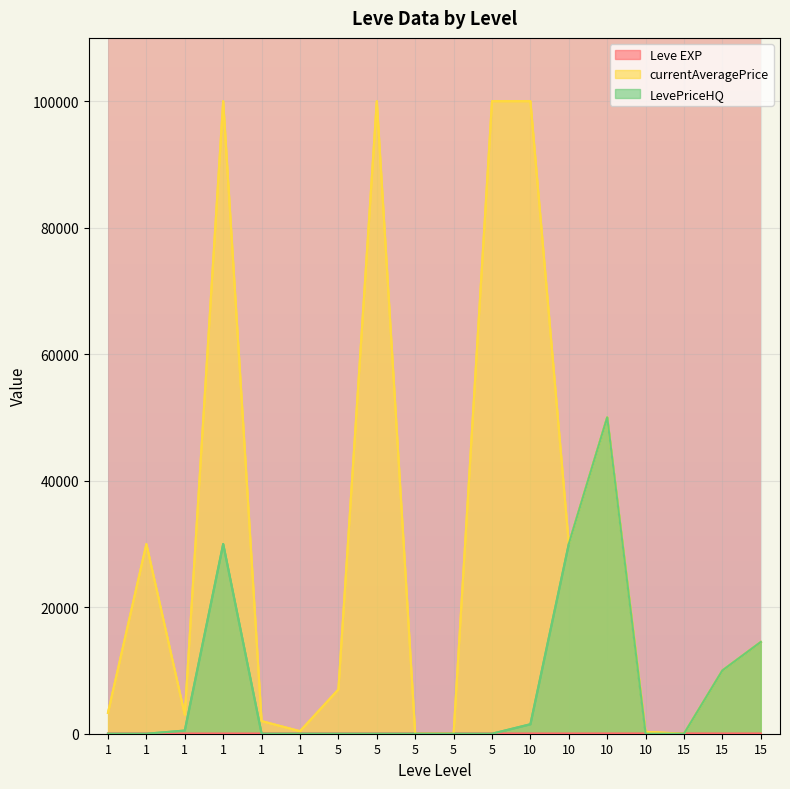

How many data points in Leve EXP are above 6?

4